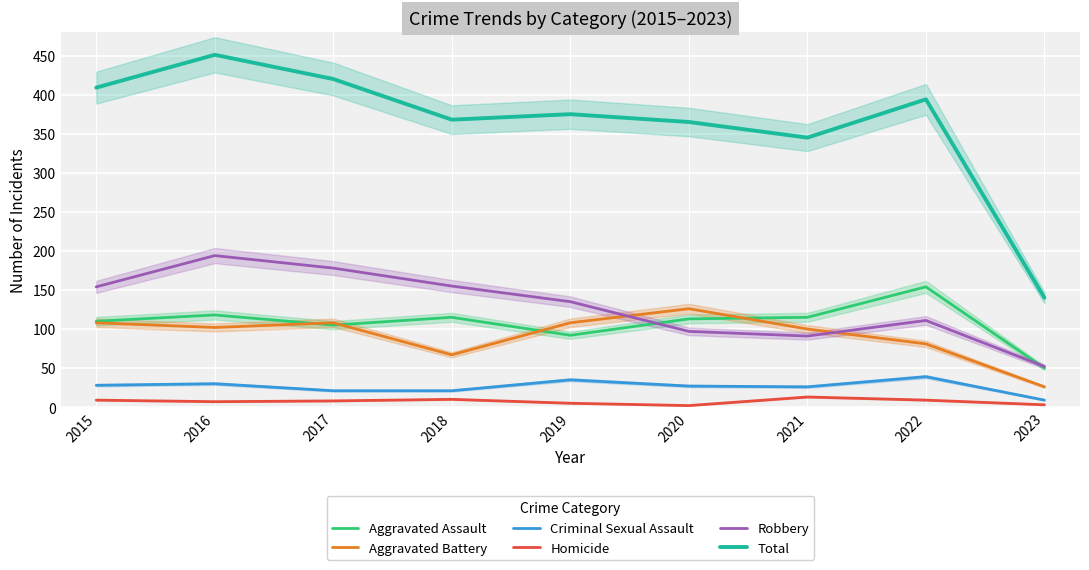

What is the value of the Total point at the 2nd from the left?

451